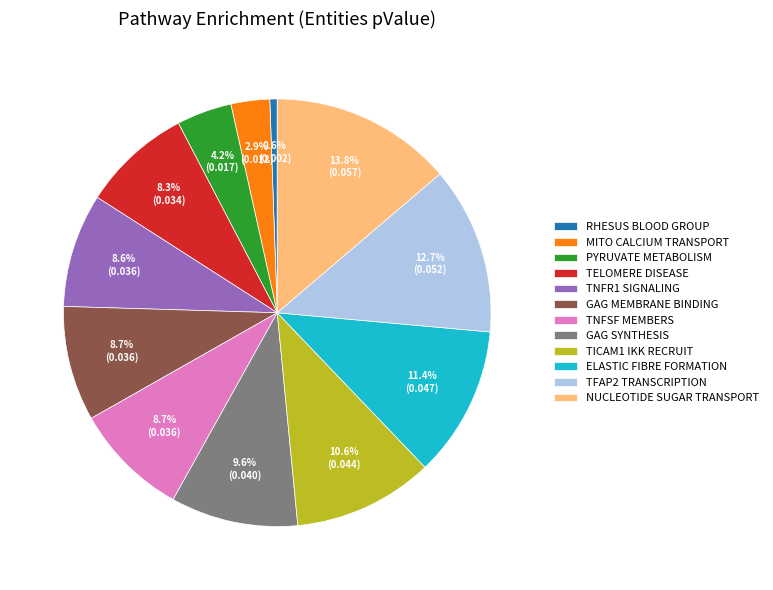

What percentage do TICAM1 IKK RECRUIT and MITO CALCIUM TRANSPORT together represent?

13.5%